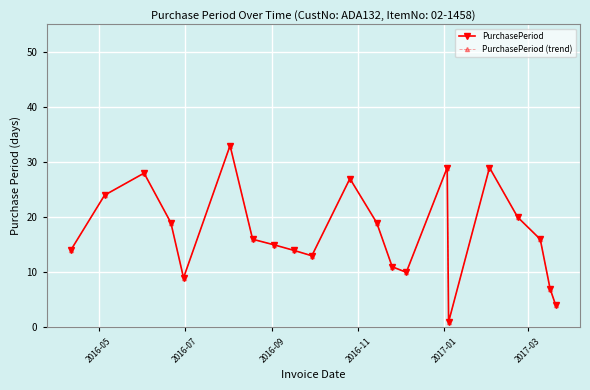

Does the chart have visible grid lines?

Yes